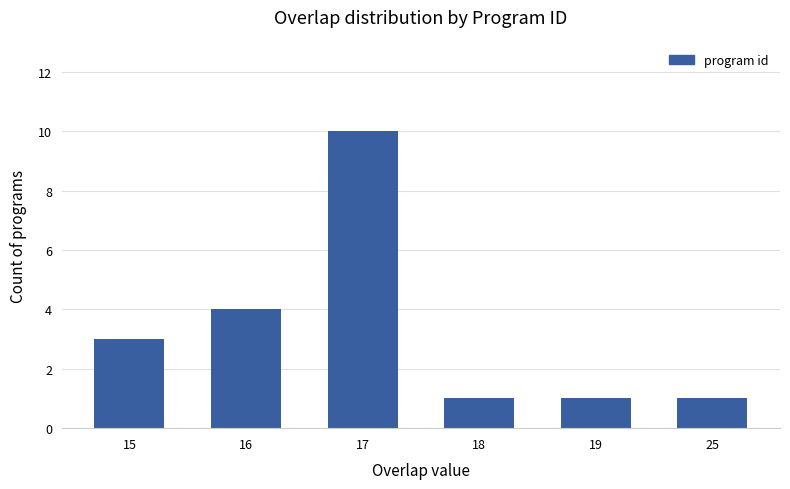

How many values are below 3?

3